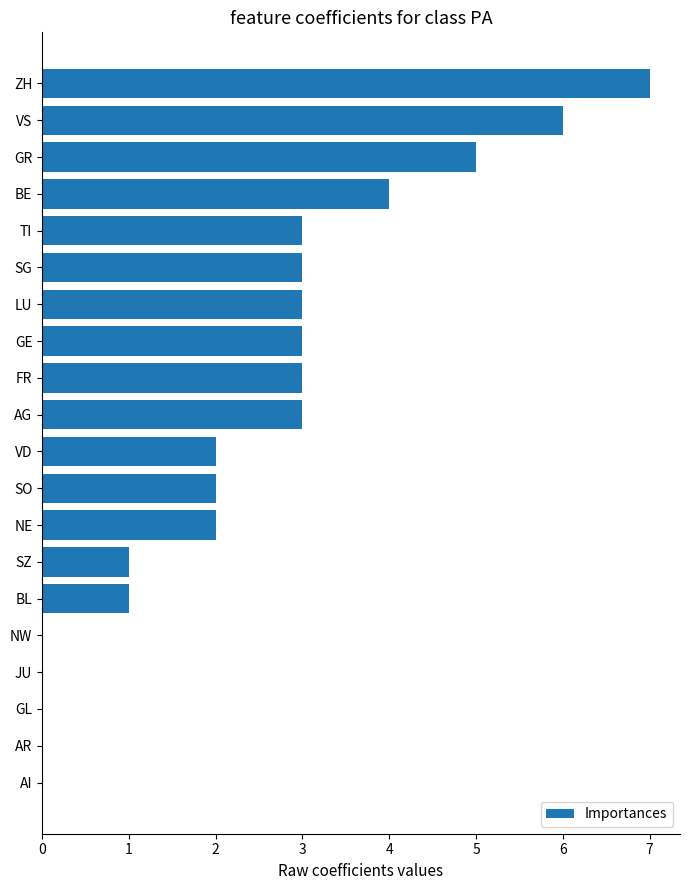

Reading bottom to top, what are all the values shown in this chart?

AI=0	AR=0	GL=0	JU=0	NW=0	BL=1	SZ=1	NE=2	SO=2	VD=2	AG=3	FR=3	GE=3	LU=3	SG=3	TI=3	BE=4	GR=5	VS=6	ZH=7